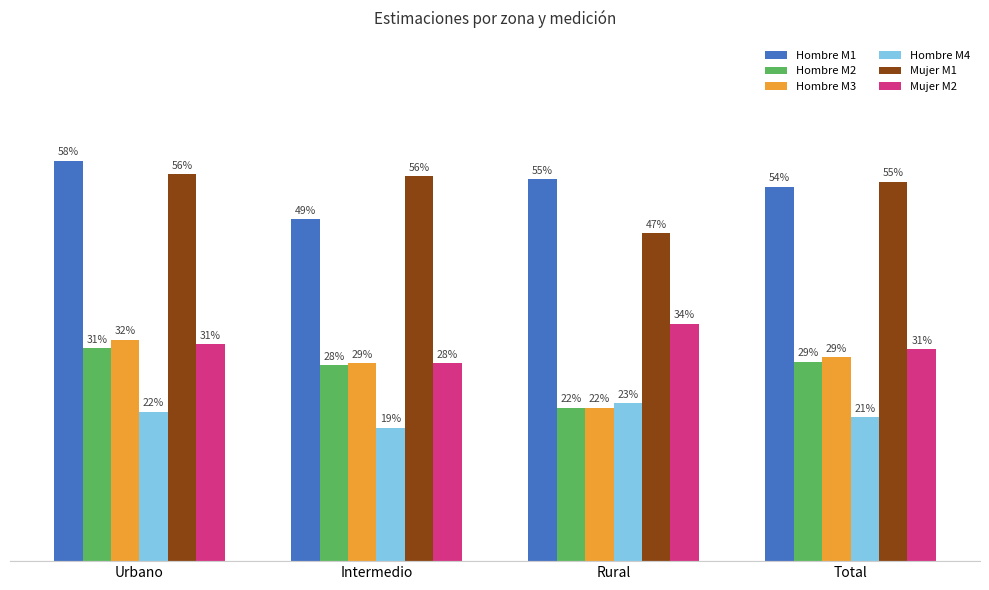

At how many categories does at least one series exceed 0?

4